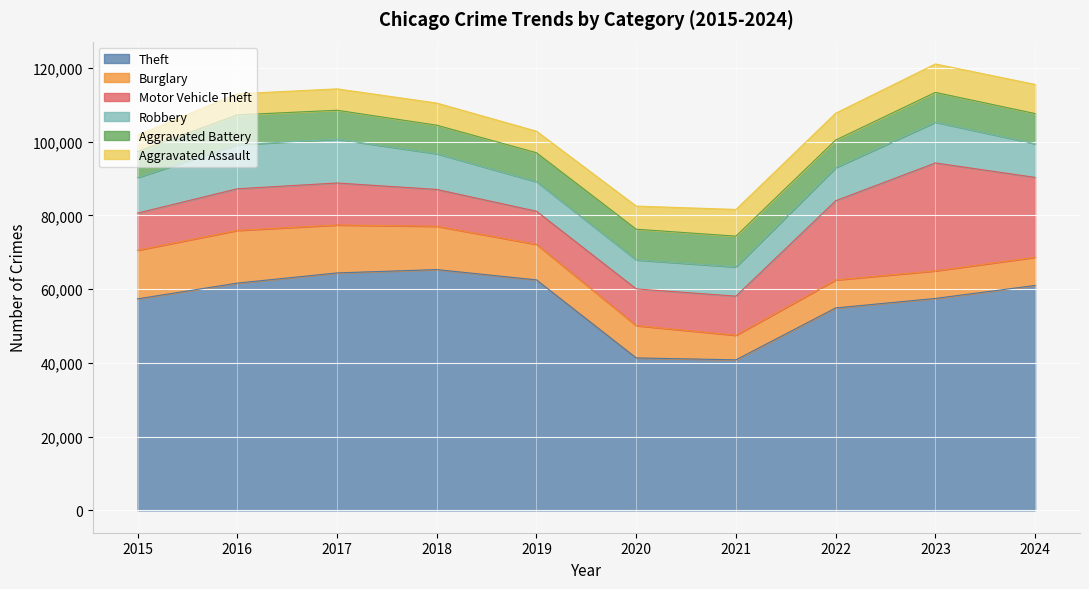

Which series has the widest spread of values?

Theft